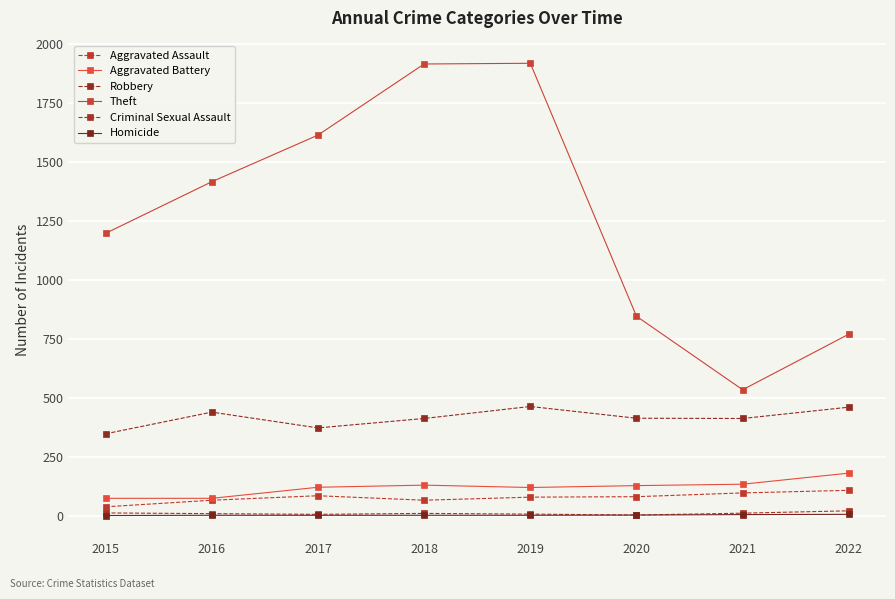

Reading right to left, transcribe all the data shown in this chart.

Aggravated Assault: 107	96	80	78	65	84	65	37
Aggravated Battery: 180	133	127	119	129	120	73	73
Robbery: 460	412	413	463	412	372	439	347
Theft: 770	534	846	1920	1917	1615	1417	1198
Criminal Sexual Assault: 20	10	2	6	9	5	8	11
Homicide: 5	4	2	1	1	1	1	0